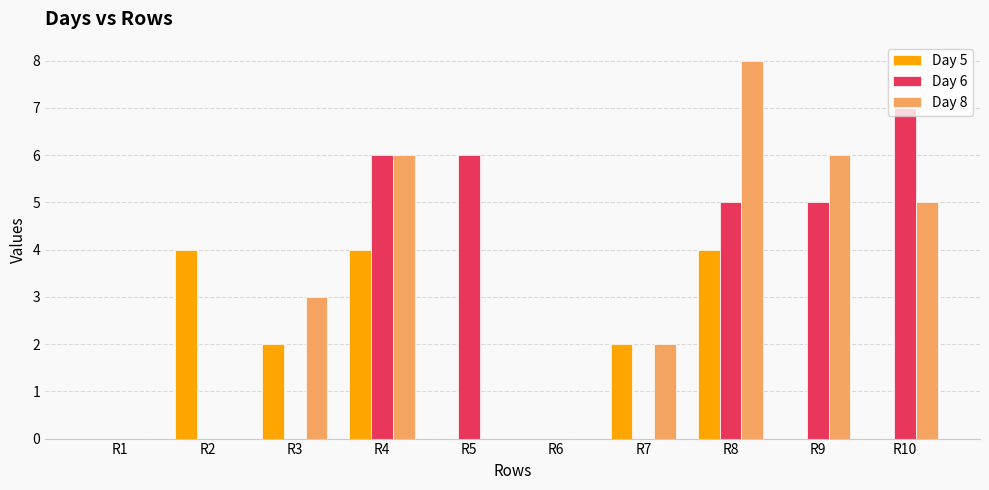

How many groups of bars are there?

10